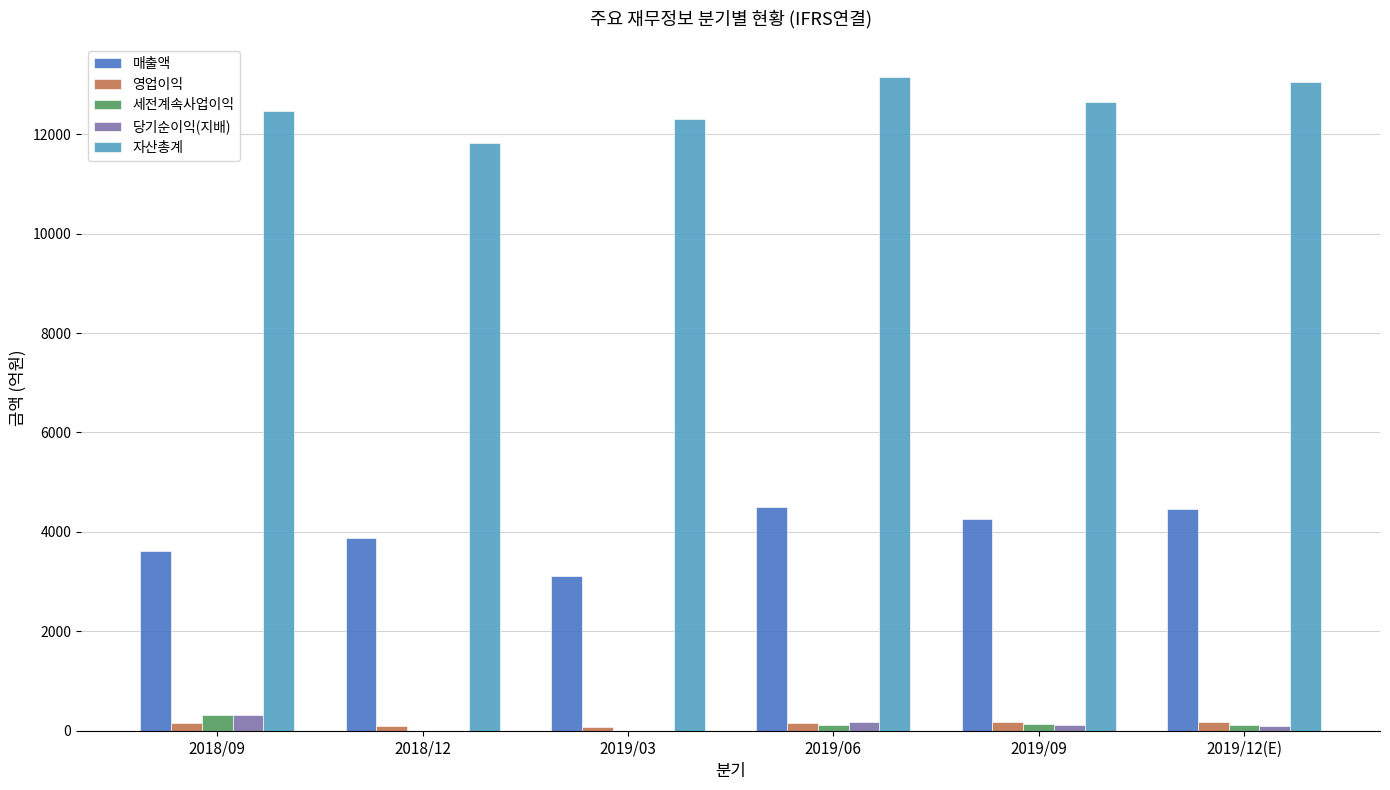

The value of 자산총계 at 2019/09 is 12642. True or false?

True